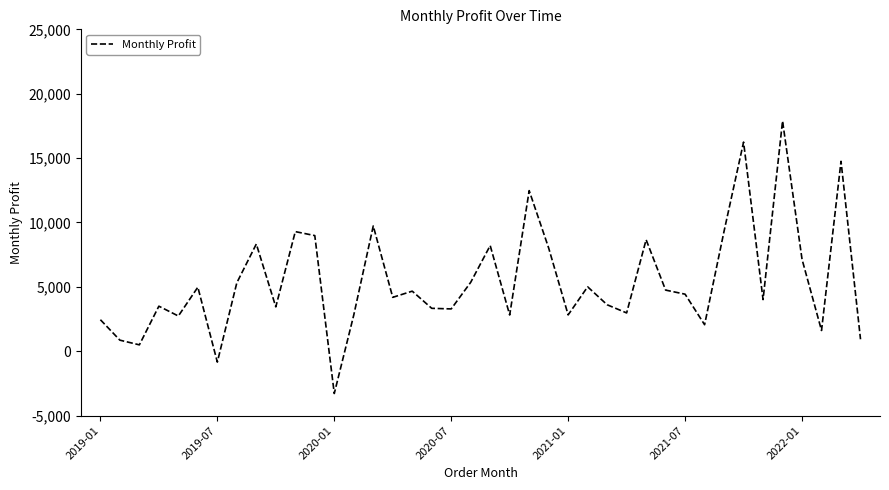

What is the difference between the maximum and minimum values?

21166.3